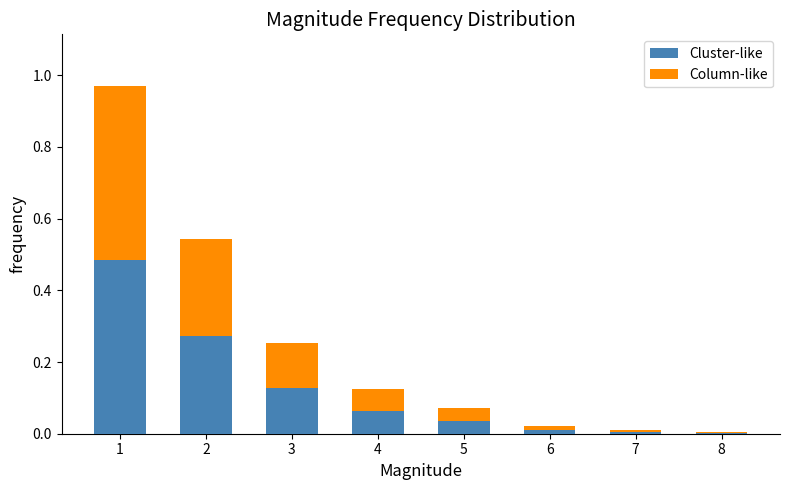

The value of Column-like at 6 is 0.0. True or false?

False